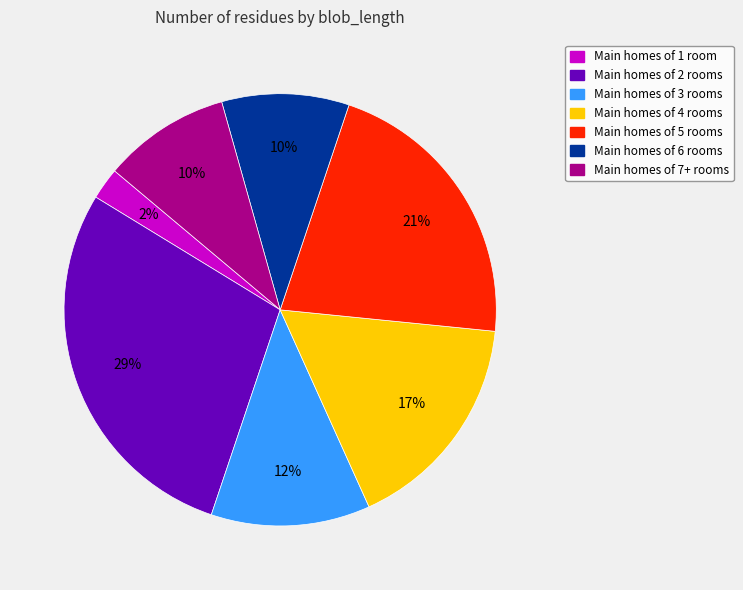

Which has a higher value, Main homes of 2 rooms or Main homes of 5 rooms?

Main homes of 2 rooms